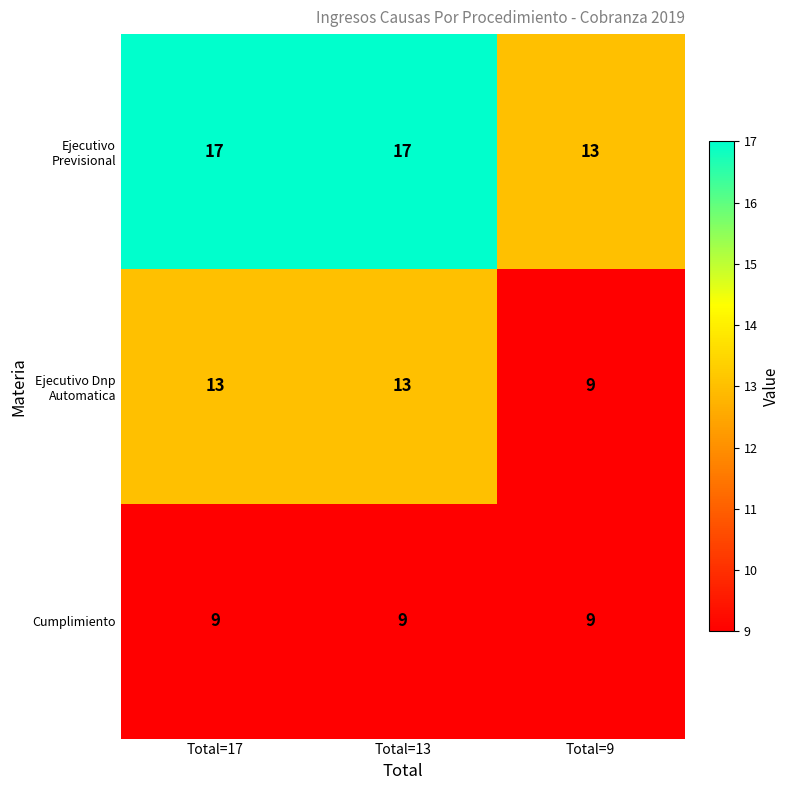

Rank the series by their average value, from highest to lowest.

Ejecutivo Previsional, Ejecutivo Dnp Automatica, Cumplimiento